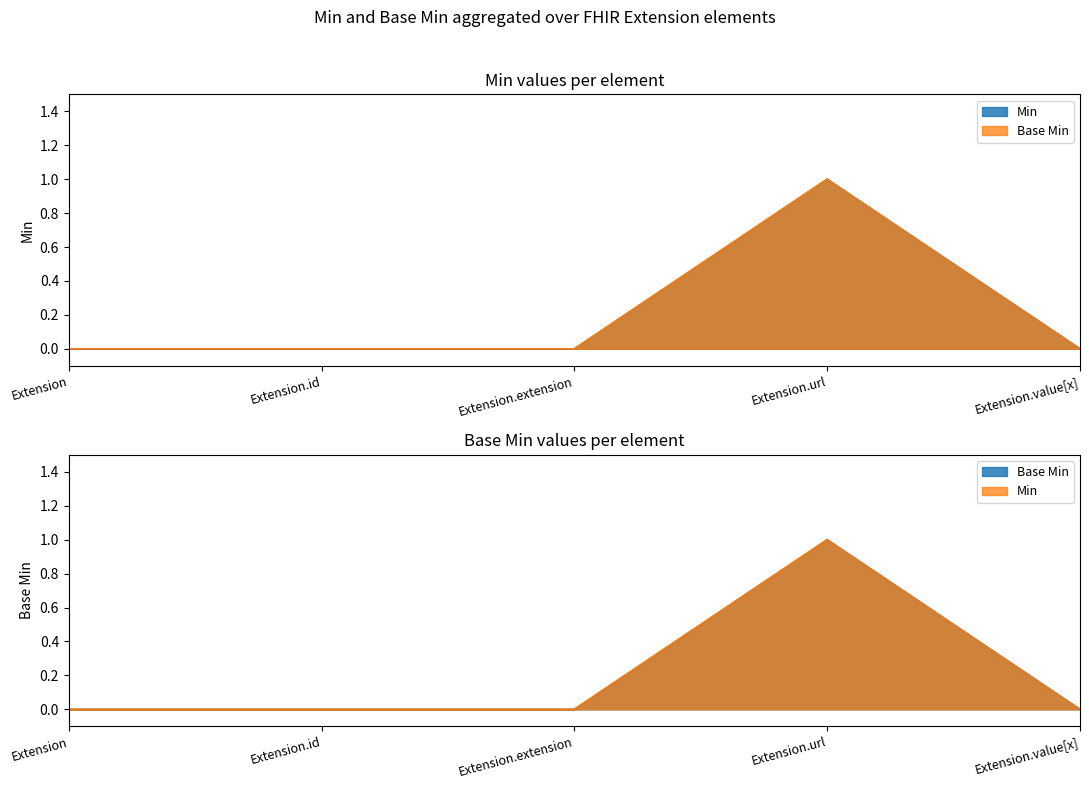

Where is the first local maximum for Min?

Extension.url